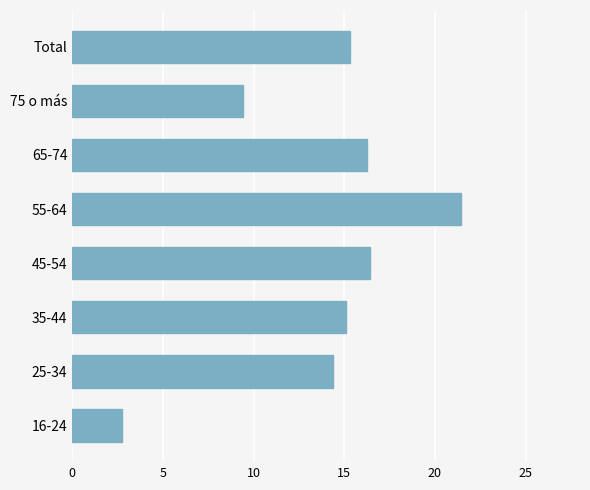

What is the change in value from 65-74 to 75 o más?

-6.8